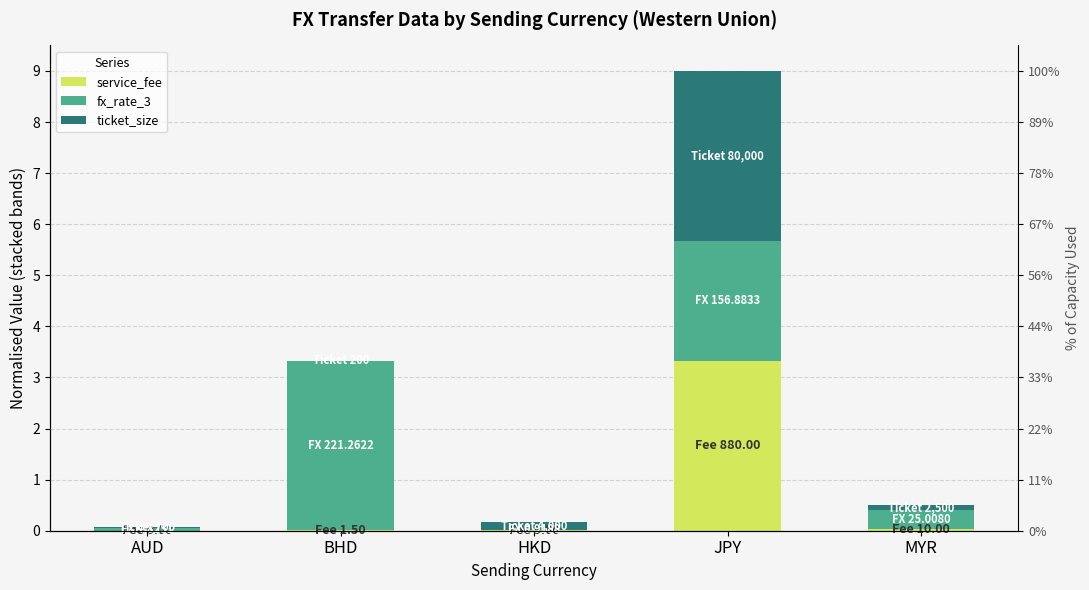

What is the greatest value displayed?

3.3